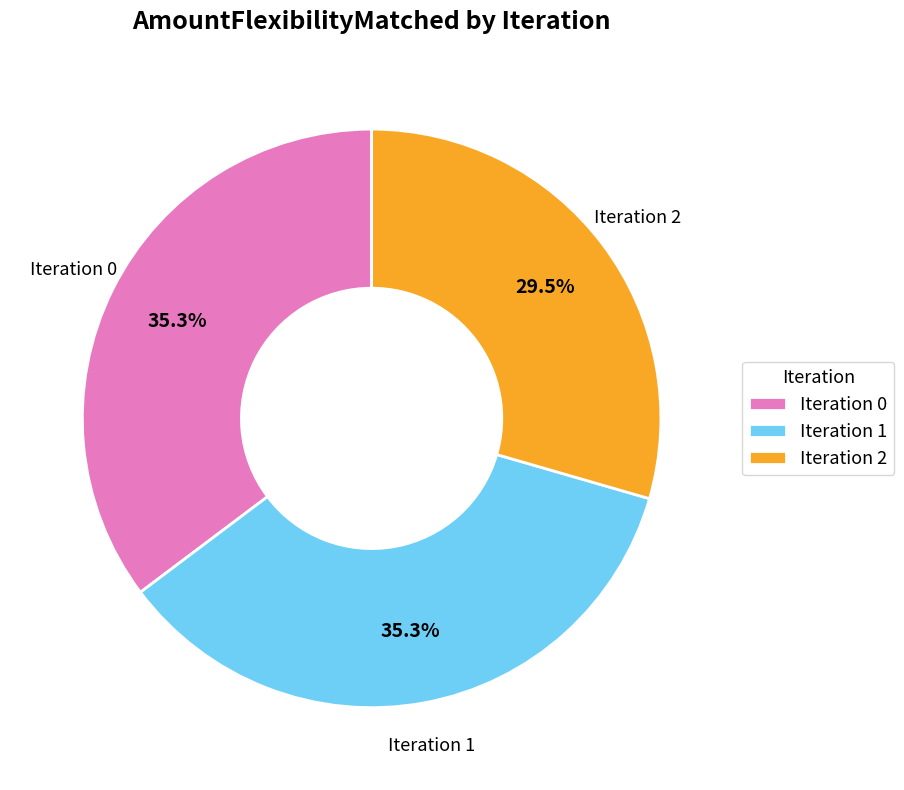

Is Iteration 2 the majority of the pie?

No